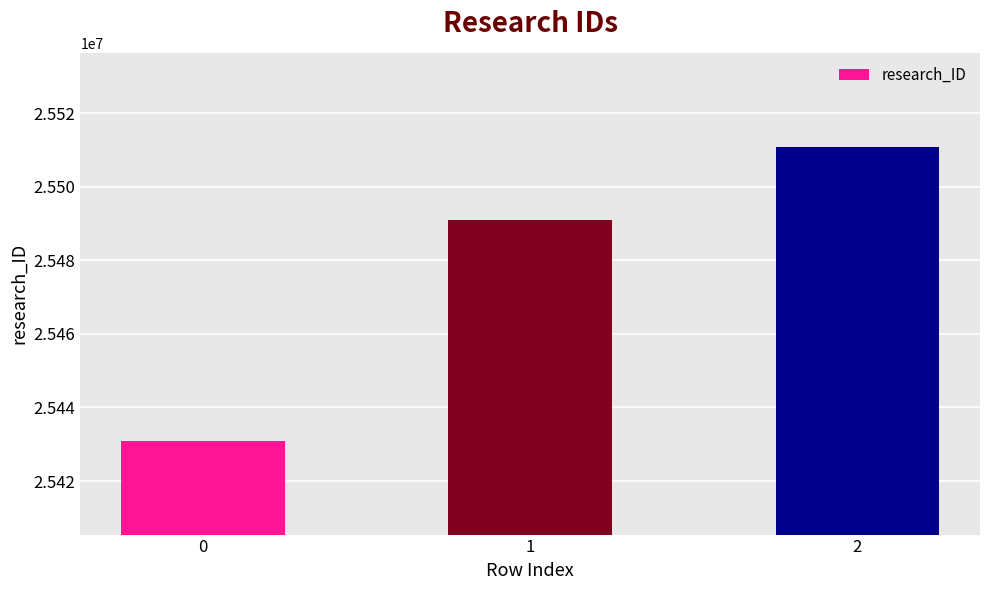

How many values are below 25490872?

1